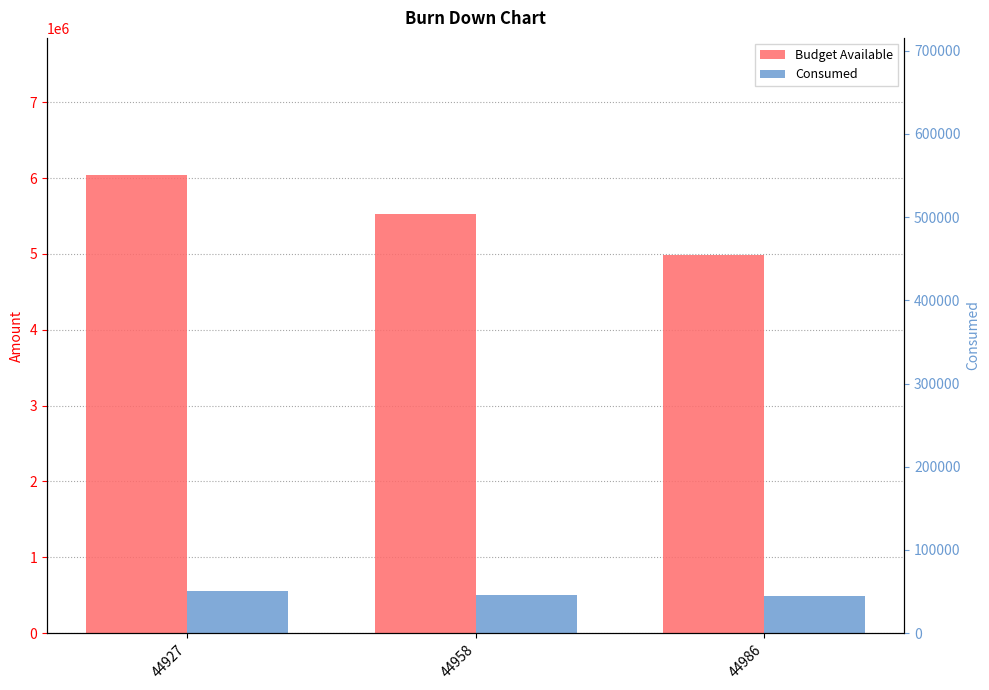

What is the value of the Budget Available bar at the 2nd from the left?

5529258.3